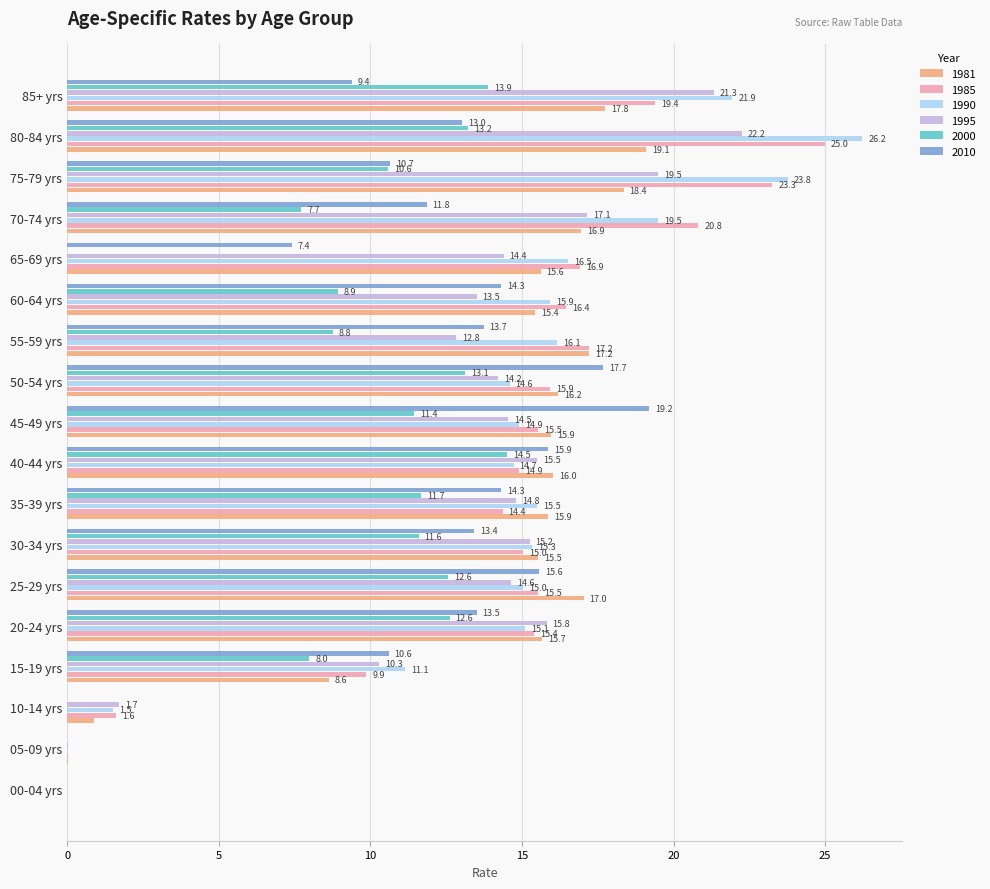

The 1981 series shows -9.0 at 00-04 yrs. True or false?

False